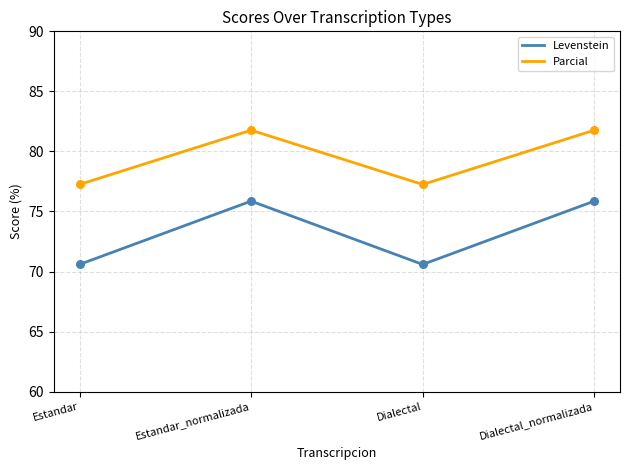

What is the total value across all series at Dialectal?

147.8